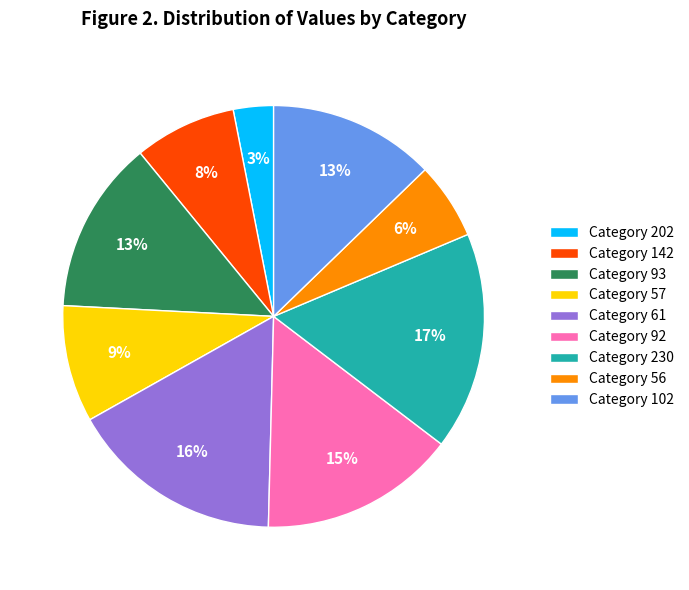

To the nearest percent, what is the combined percentage of Category 57 and Category 92?

24%